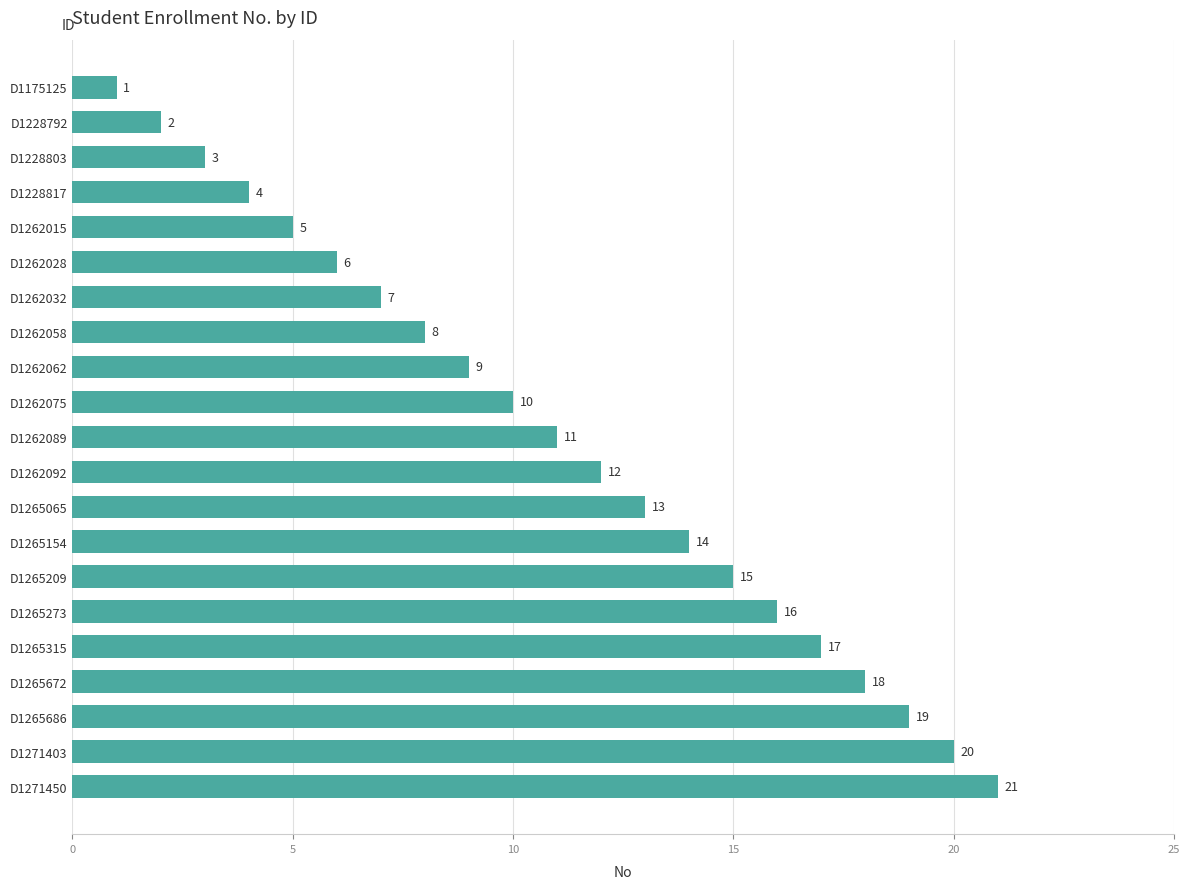

At which label is the value closest to 11?

D1262089